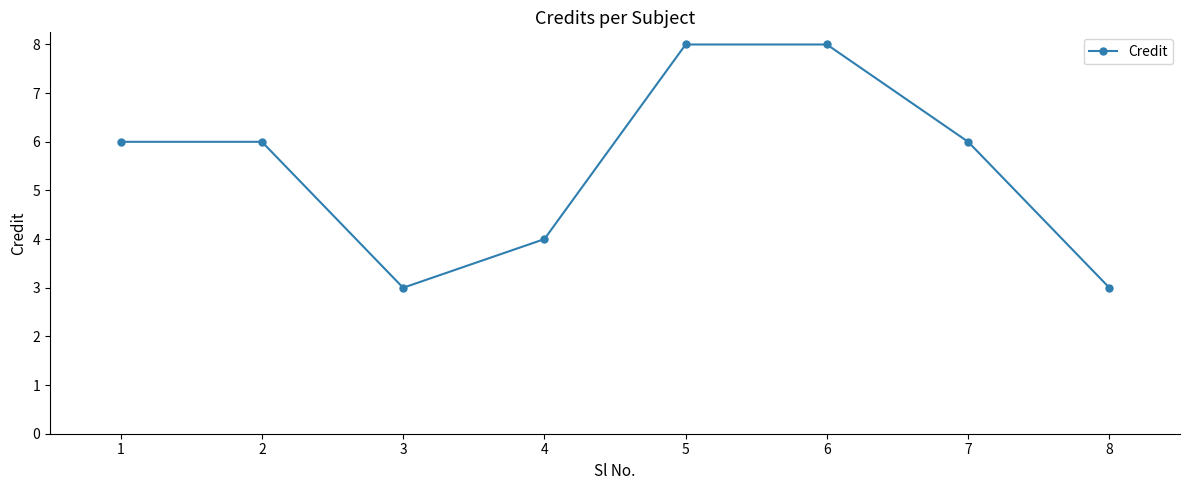

How many categories are shown in the chart?

8